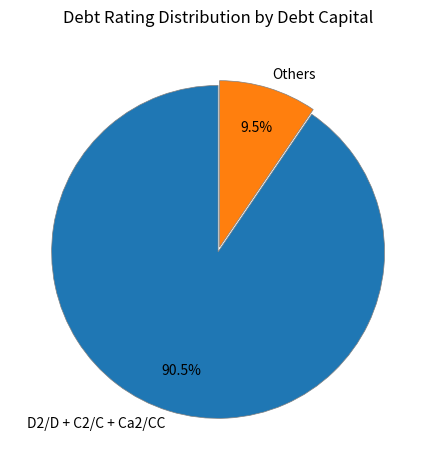

Rank the categories by value from lowest to highest.

Others, D2/D + C2/C + Ca2/CC